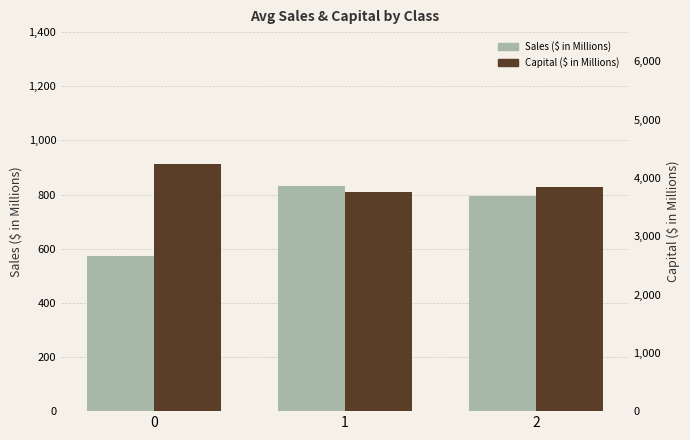

What is the difference between the Capital ($ in Millions) values at 2 and 1?

90.1